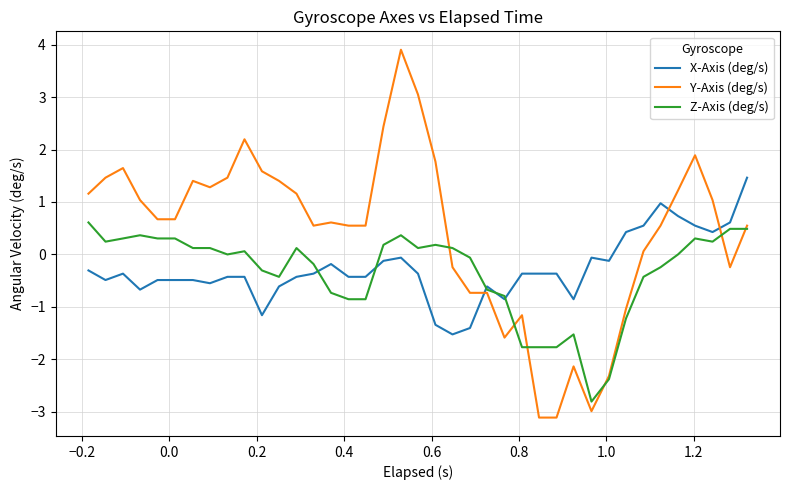

Which series has the widest spread of values?

Y-Axis (deg/s)